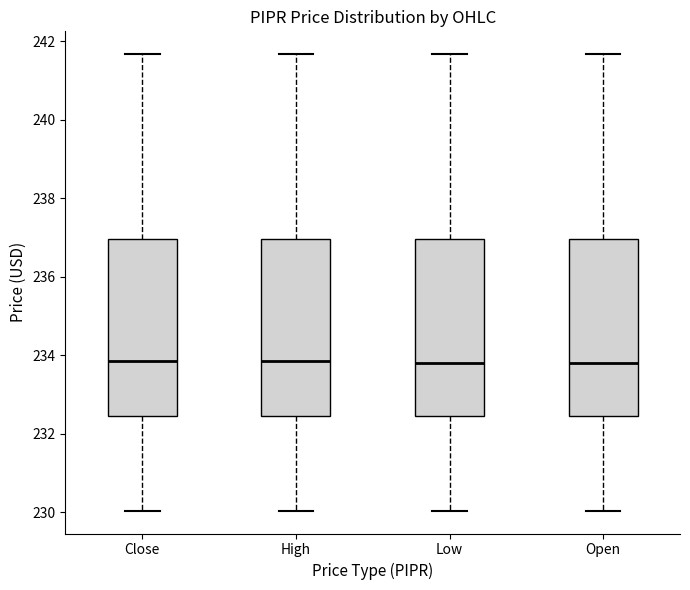

Reading left to right, transcribe this box plot: for each box, give where its median line is, the range the box spans, and where its two whiskers end, as read against the y-axis. The values are not printed on the chart, so give them approximately, as read against the axis.

Close: median 233.8, box 232.4 to 237.0, whiskers 230.0 to 241.6
High: median 233.8, box 232.4 to 237.0, whiskers 230.0 to 241.6
Low: median 233.8, box 232.4 to 237.0, whiskers 230.0 to 241.6
Open: median 233.8, box 232.4 to 237.0, whiskers 230.0 to 241.6